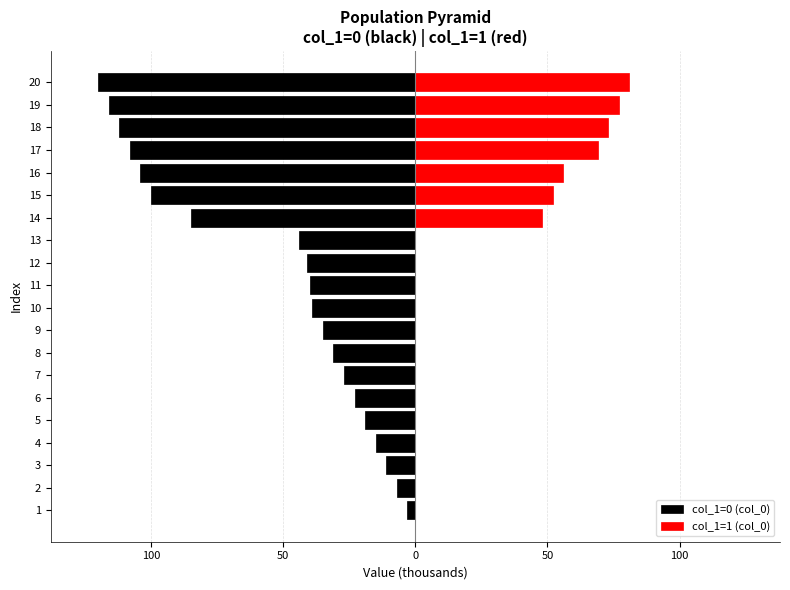

How many categories are shown in the chart?

20